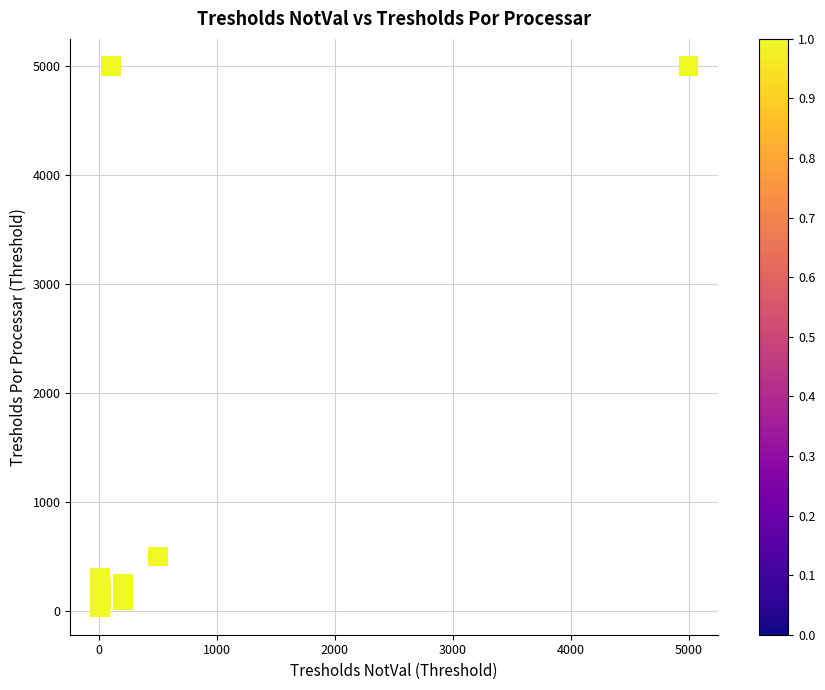

What Y value in the scatter plot is closest to 2515?

500